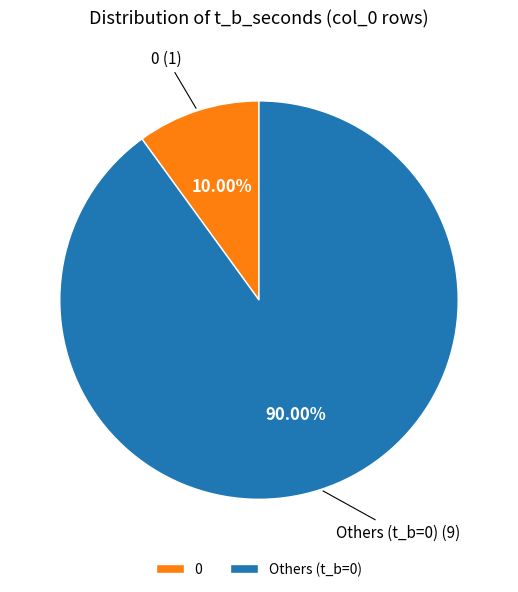

Is 0 the majority of the pie?

No